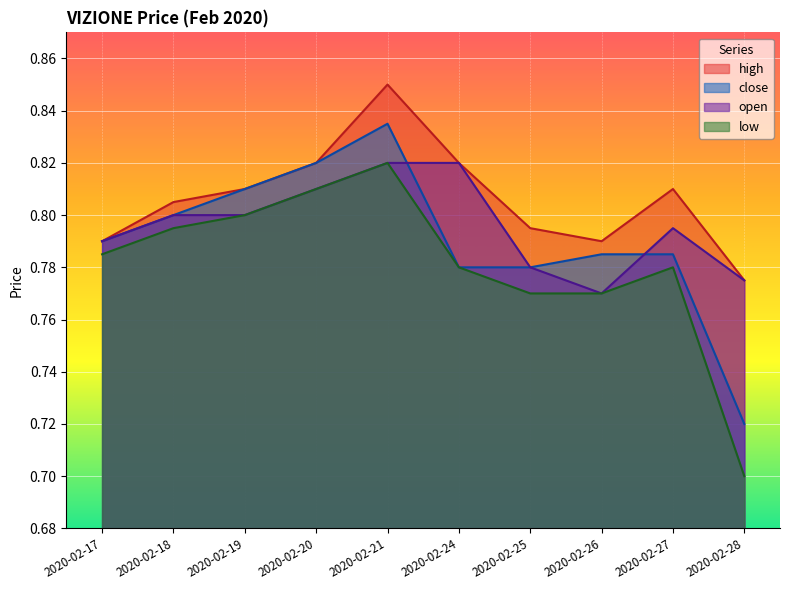

True or false: close has more than 1 points higher than both neighbors.

False